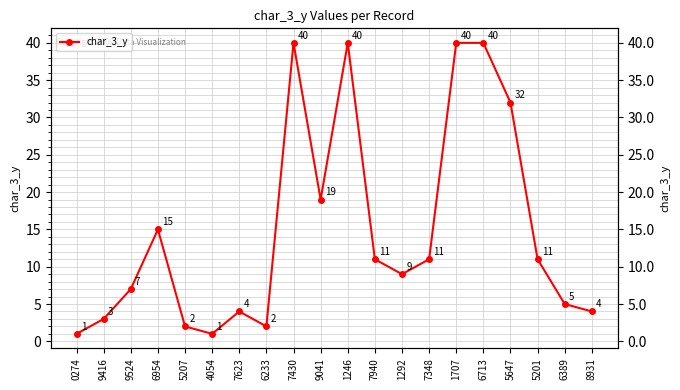

Which category has the lowest value across all series?

0274